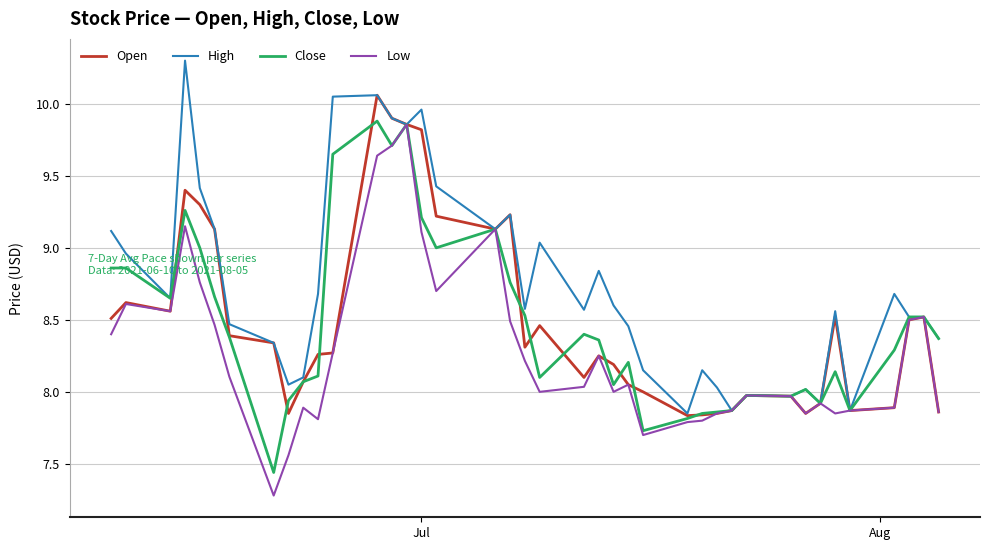

What is the greatest value displayed?

10.3